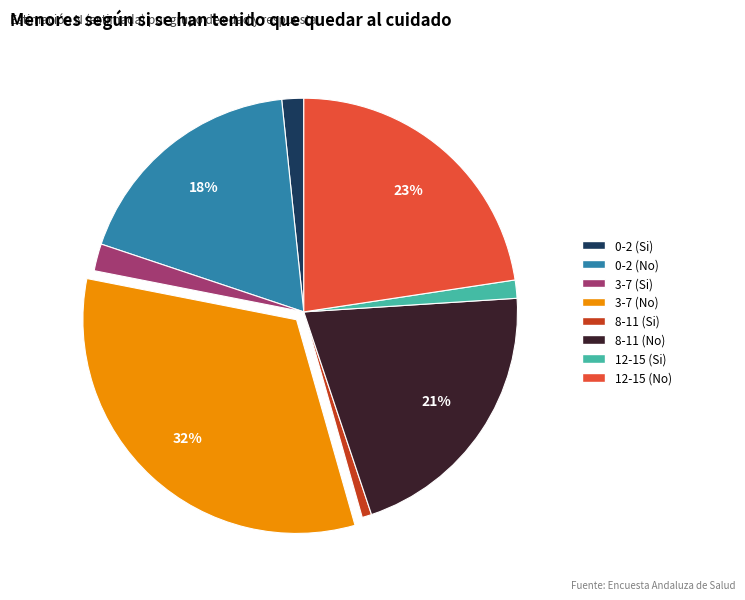

What percentage is the 8-11 (Si) slice, to the nearest percent?

1%